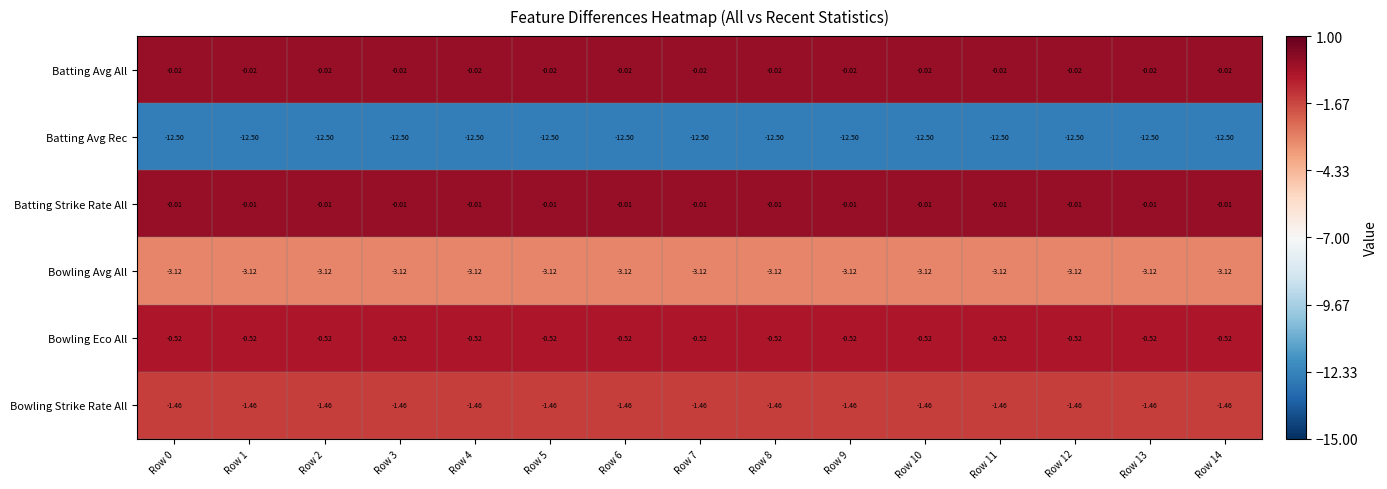

Which series has the largest total across all categories?

Batting Strike Rate All